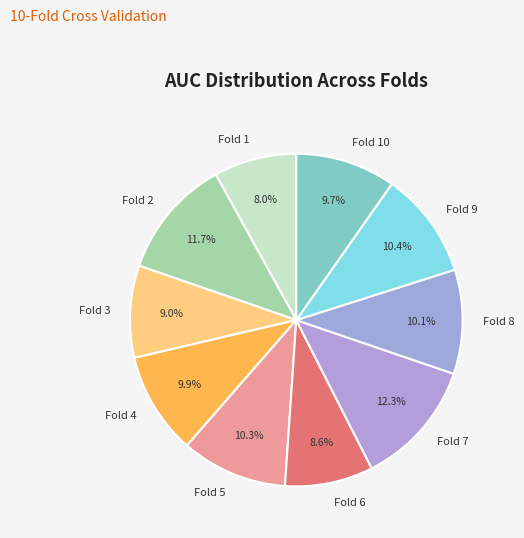

Between Fold 7 and Fold 10, which is larger?

Fold 7